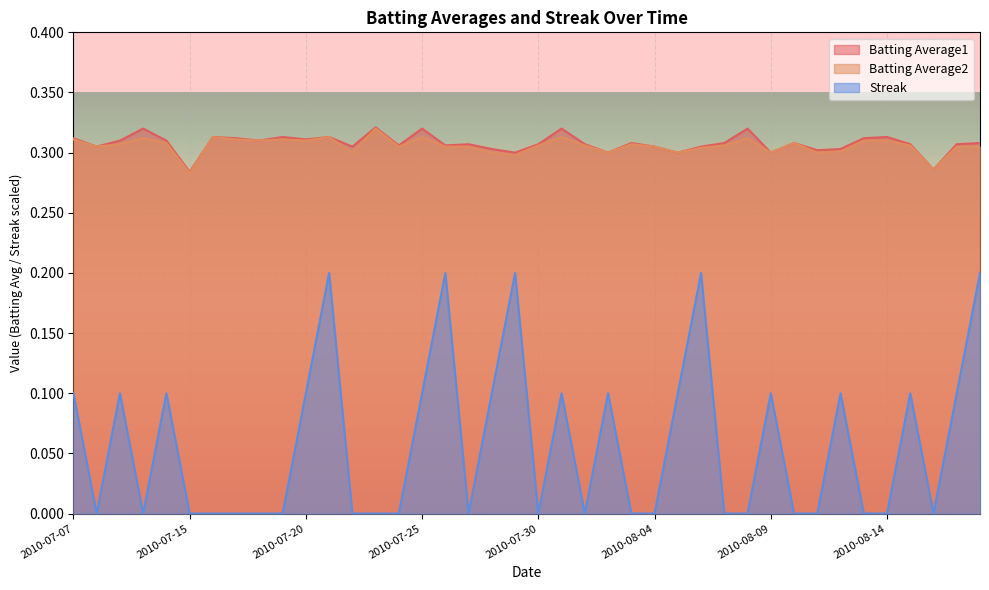

What is the label of the 13th point from the right?

2010-08-06